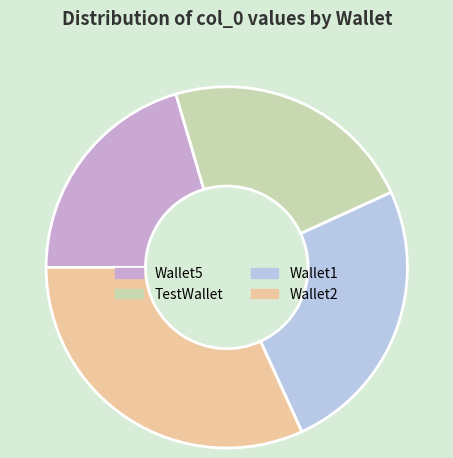

How many segments does this pie chart have?

4